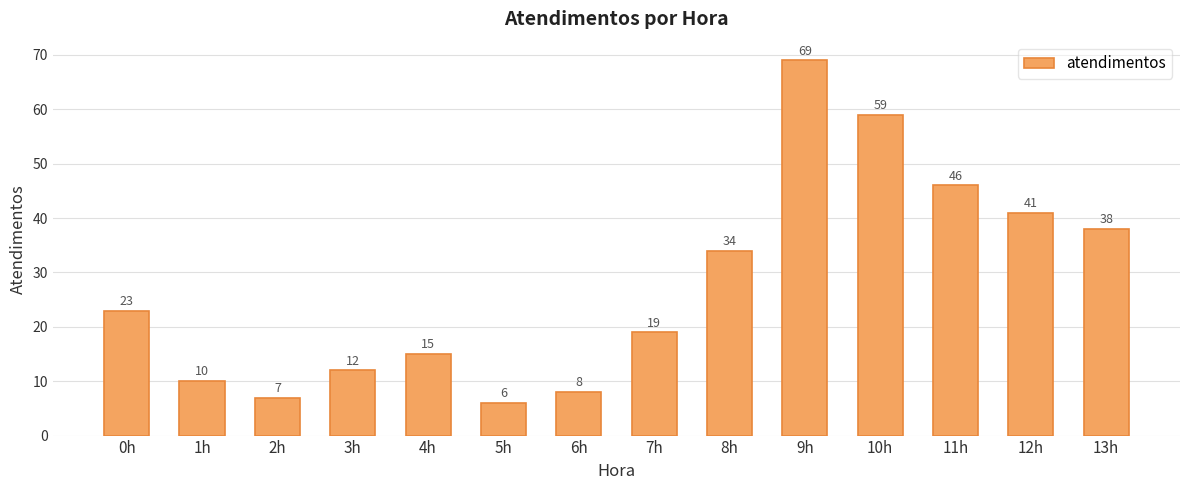

Does the chart contain any negative values?

No